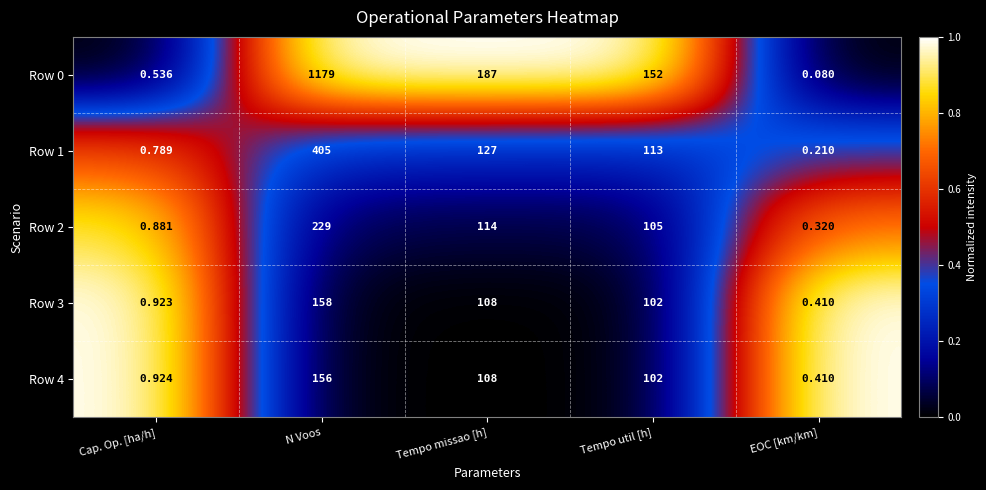

Which category has the highest value in the Row 1 series?

N Voos